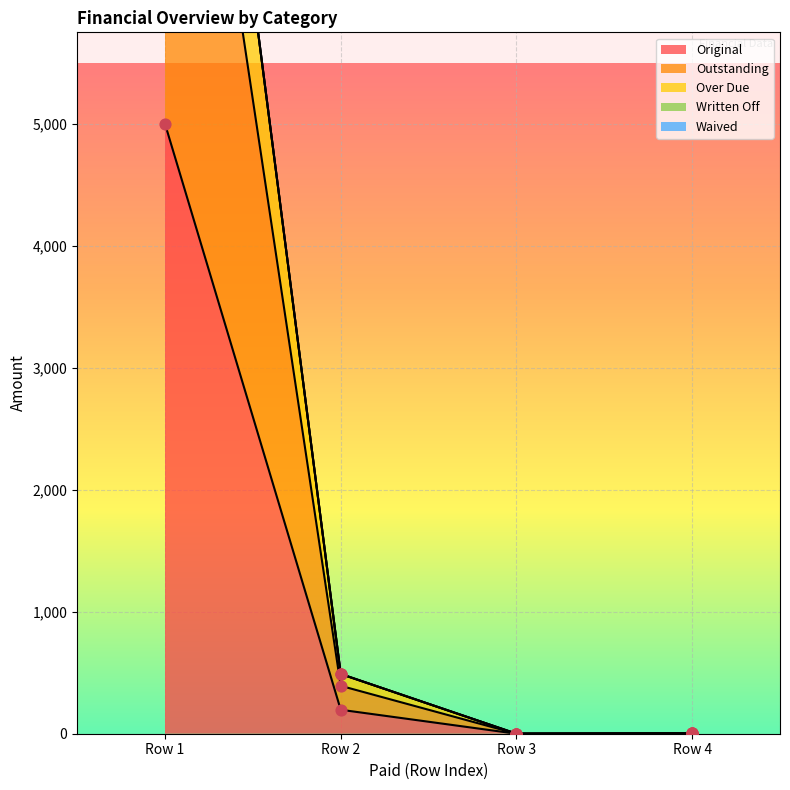

Which series has the widest spread of Y values?

Over Due